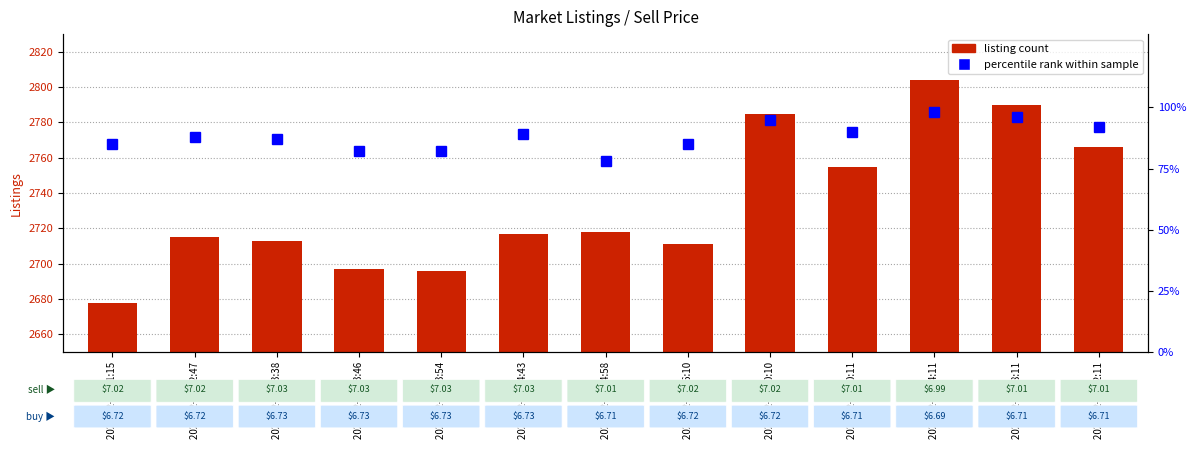

What is the total value across all series at 2024-12-11 13:54?

2778